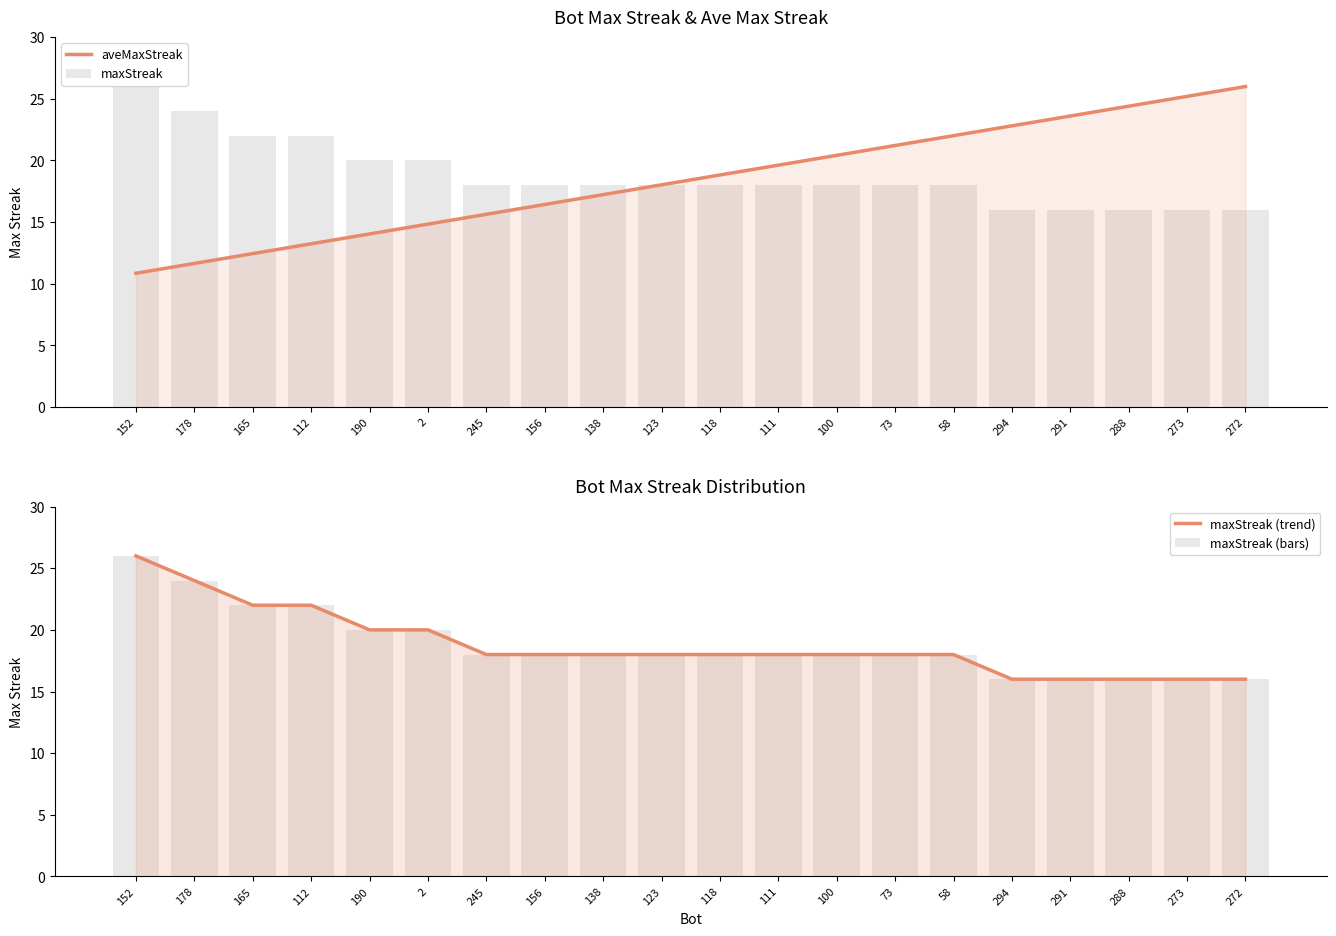

List the labels in order of maxStreak (bars) value, largest first.

152, 178, 165, 112, 190, 2, 245, 156, 138, 123, 118, 111, 100, 73, 58, 294, 291, 288, 273, 272